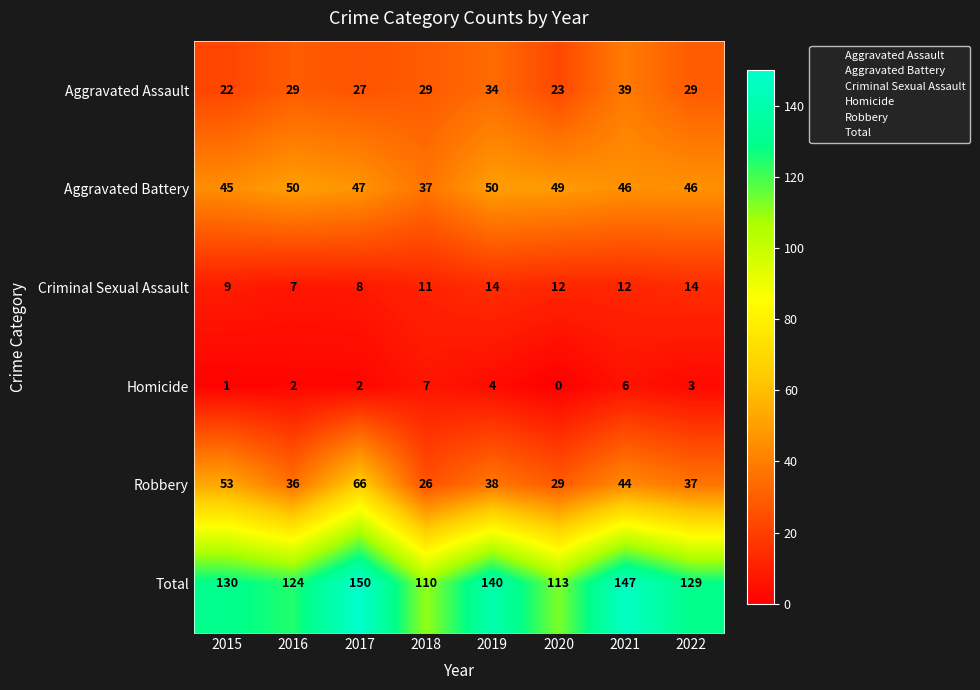

Rank the series at 2017 from lowest to highest value.

Homicide, Criminal Sexual Assault, Aggravated Assault, Aggravated Battery, Robbery, Total